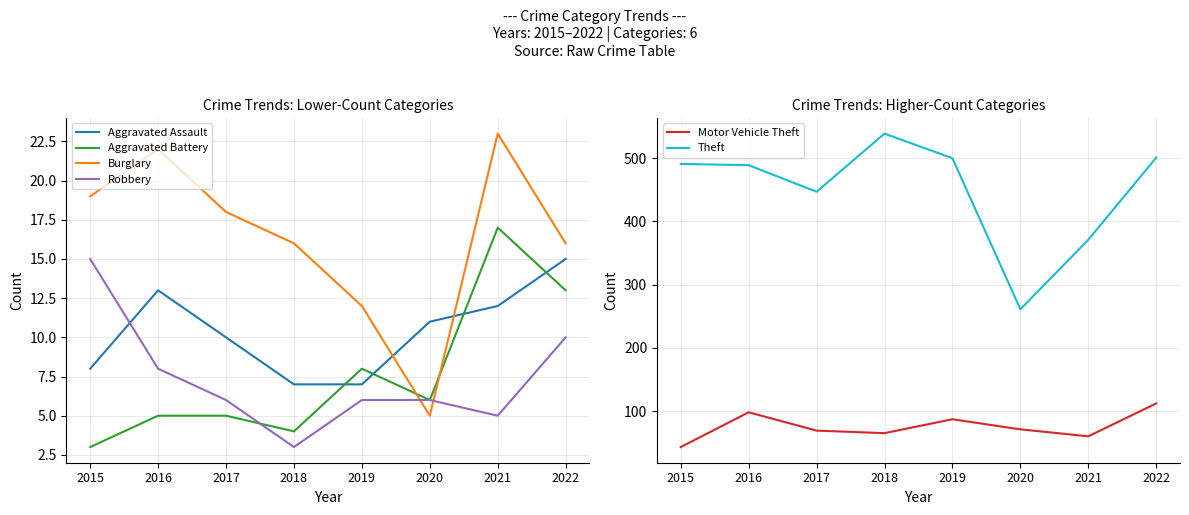

True or false: Robbery and Aggravated Battery intersect in this chart.

True